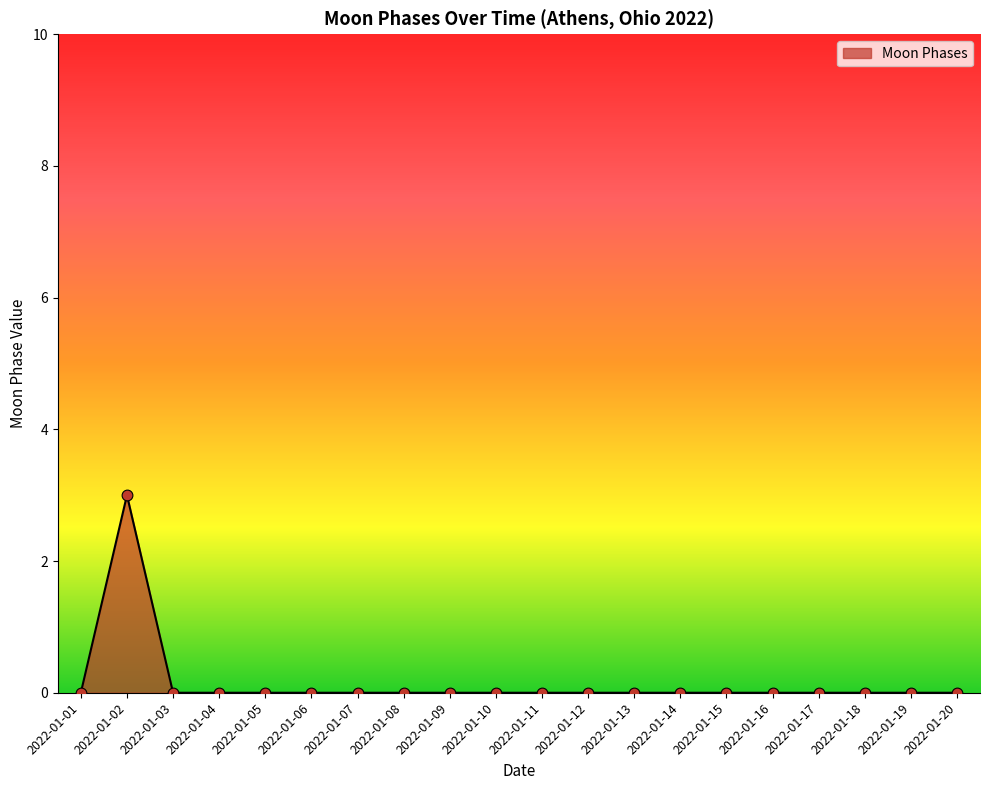

What is the difference between the maximum and minimum values?

3